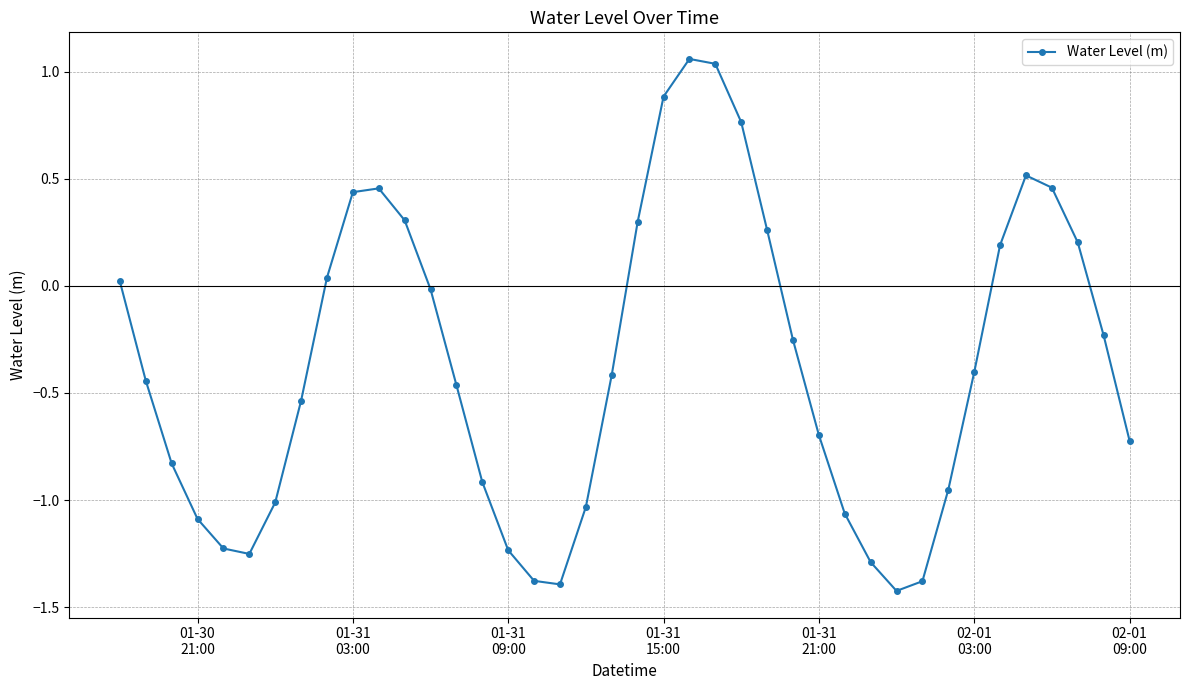

What is the difference between the maximum and second lowest values?

2.5